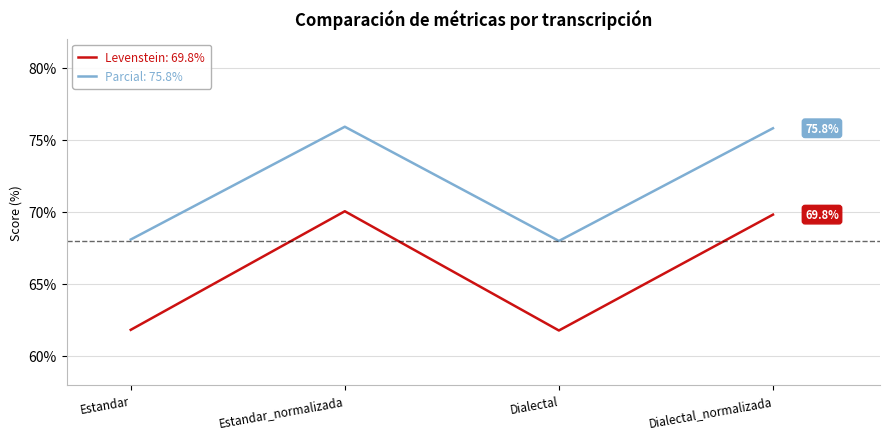

How many categories are shown in the chart?

4